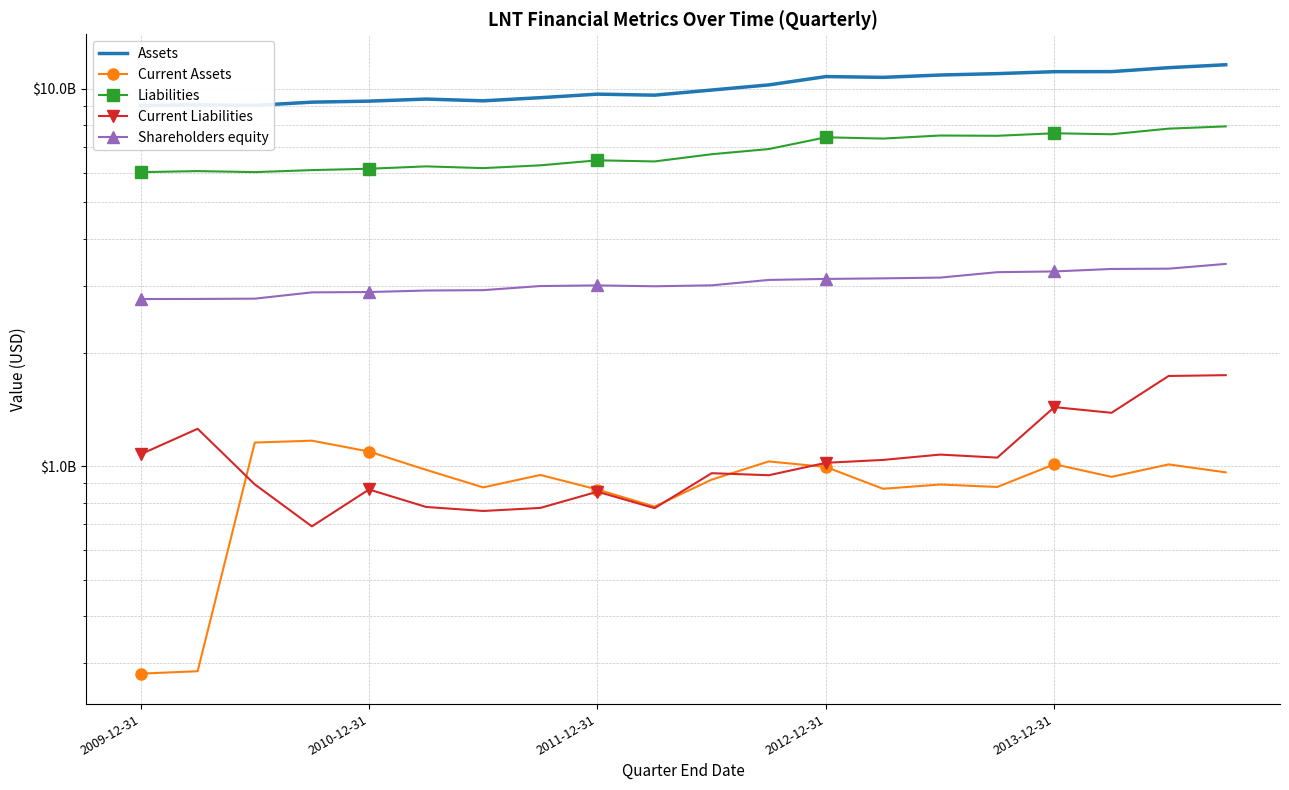

The Current Liabilities series shows 1013029611 at 9. True or false?

False